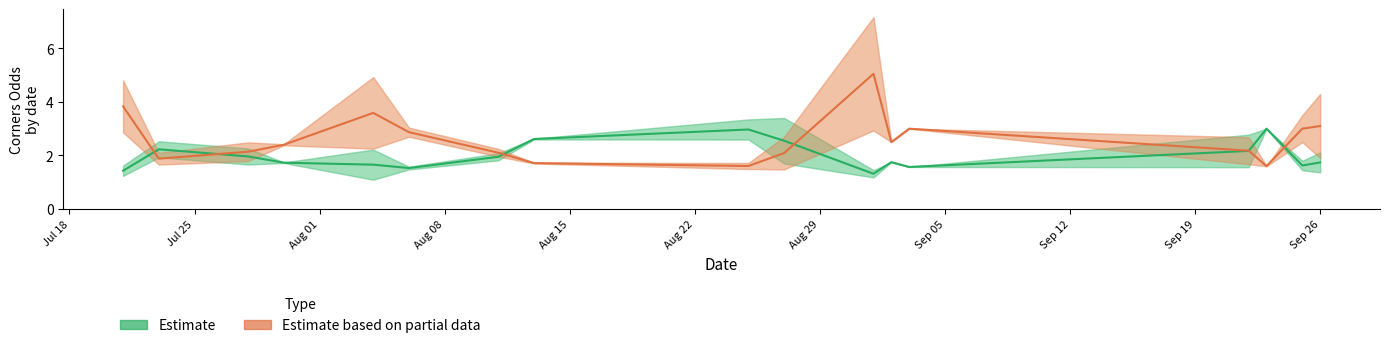

What is the average value of the Estimate (Corners H Odd) series?

2.0